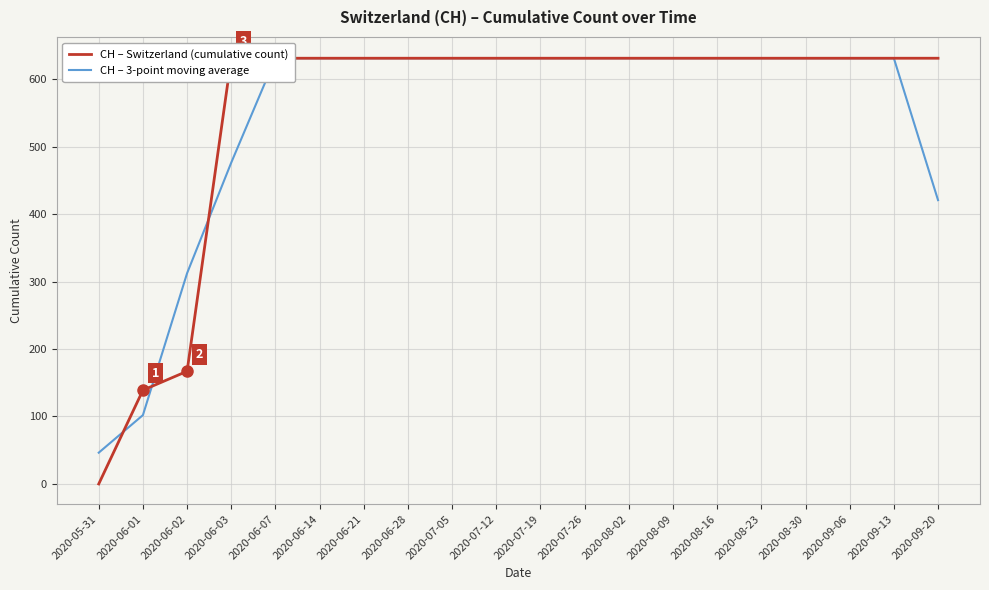

Which series has the largest total across all categories?

CH – Switzerland (cumulative count)